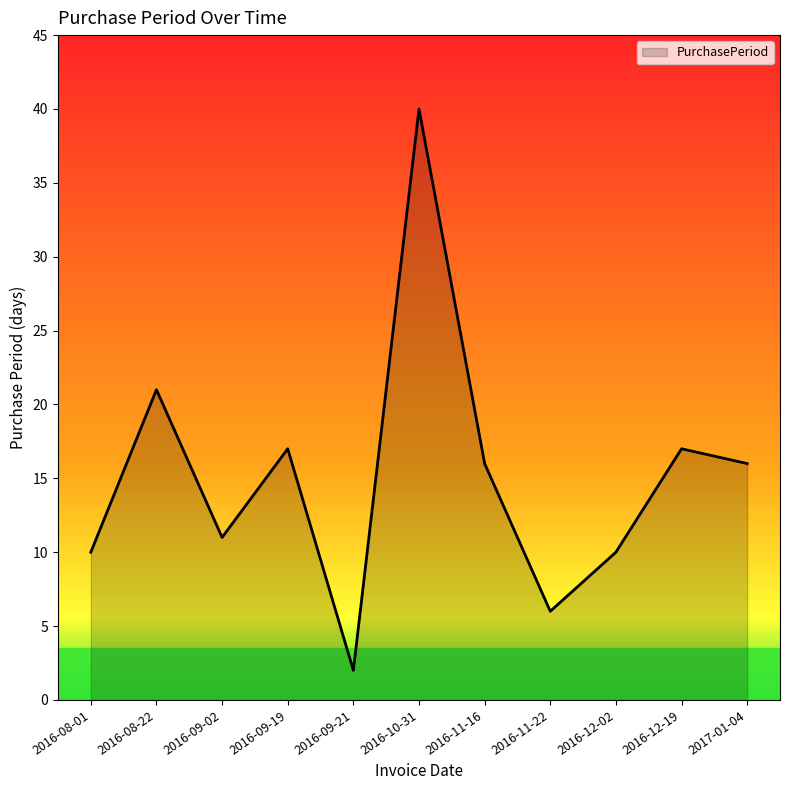

What is the change in value from 2016-08-22 to 2016-09-19?

-4